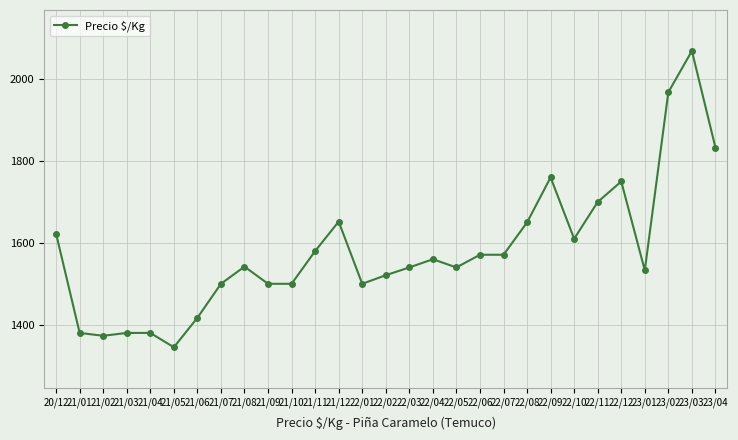

What is the change in value from 22/05 to 22/08?

+110